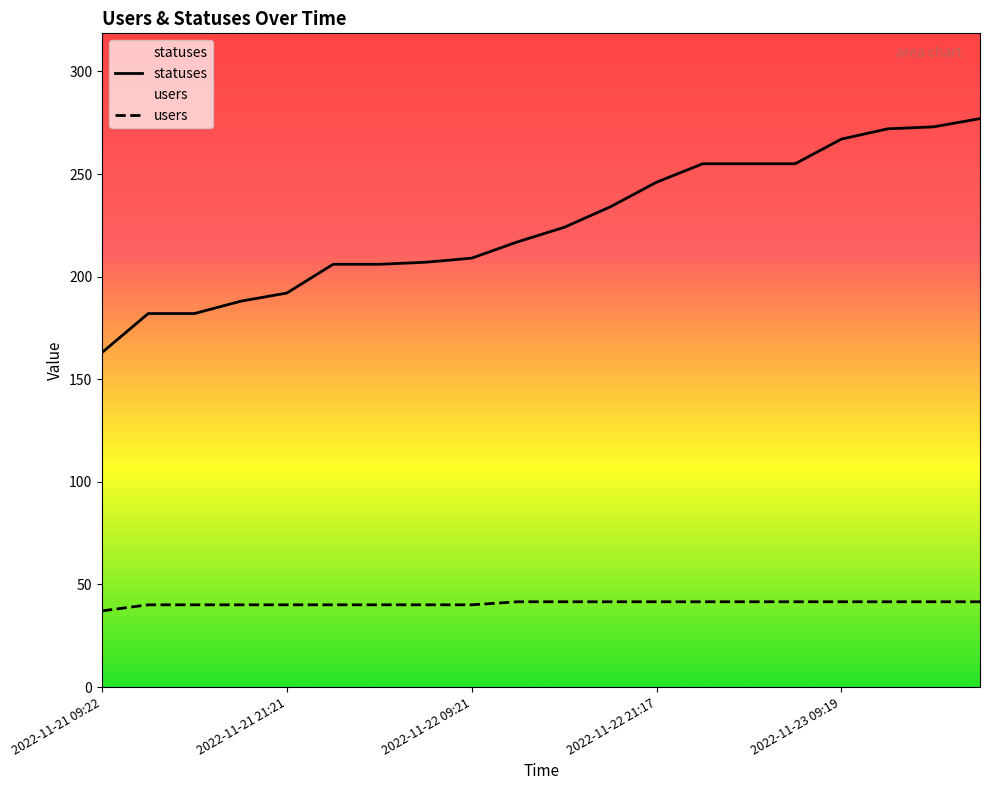

Reading left to right, what are all the values shown in this chart?

statuses: 2022-11-21 09:22=163.0	2022-11-21 13:51=182.0	2022-11-21 15:23=182.0	2022-11-21 18:27=188.0	2022-11-21 21:21=192.0	2022-11-22 01:59=206.0	2022-11-22 03:40=206.0	2022-11-22 06:27=207.0	2022-11-22 09:21=209.0	2022-11-22 12:43=217.0	2022-11-22 15:23=224.0	2022-11-22 18:26=234.0	2022-11-22 21:17=246.0	2022-11-23 01:46=255.0	2022-11-23 03:34=255.0	2022-11-23 06:25=255.0	2022-11-23 09:19=267.0	2022-11-23 12:40=272.0	2022-11-23 15:21=273.0	2022-11-23 18:24=277.0
users: 2022-11-21 09:22=37.1	2022-11-21 13:51=40.1	2022-11-21 15:23=40.1	2022-11-21 18:27=40.1	2022-11-21 21:21=40.1	2022-11-22 01:59=40.1	2022-11-22 03:40=40.1	2022-11-22 06:27=40.1	2022-11-22 09:21=40.1	2022-11-22 12:43=41.5	2022-11-22 15:23=41.5	2022-11-22 18:26=41.5	2022-11-22 21:17=41.5	2022-11-23 01:46=41.5	2022-11-23 03:34=41.5	2022-11-23 06:25=41.5	2022-11-23 09:19=41.5	2022-11-23 12:40=41.5	2022-11-23 15:21=41.5	2022-11-23 18:24=41.5